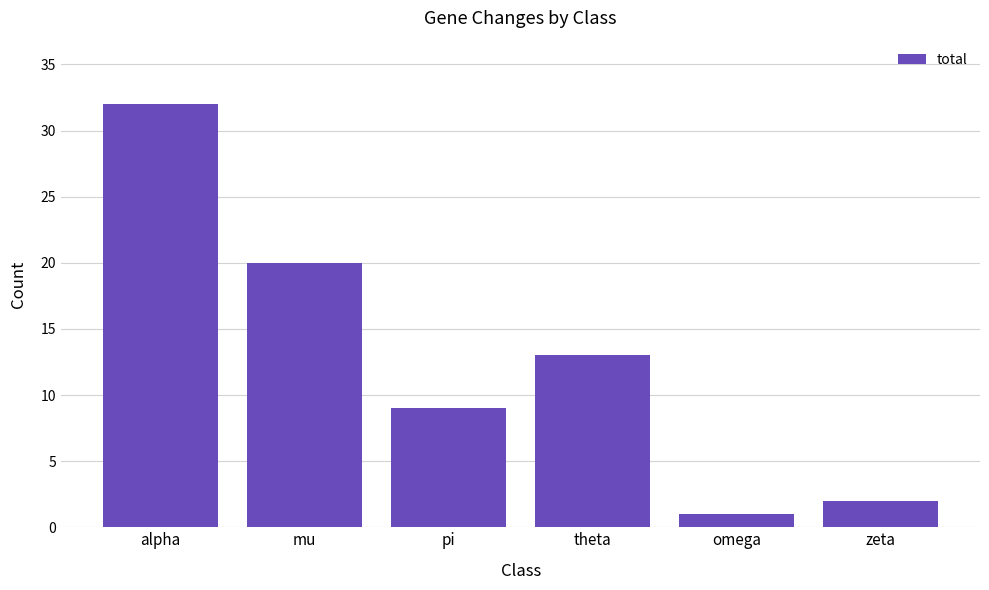

What is the sum of the values at pi and theta?

22